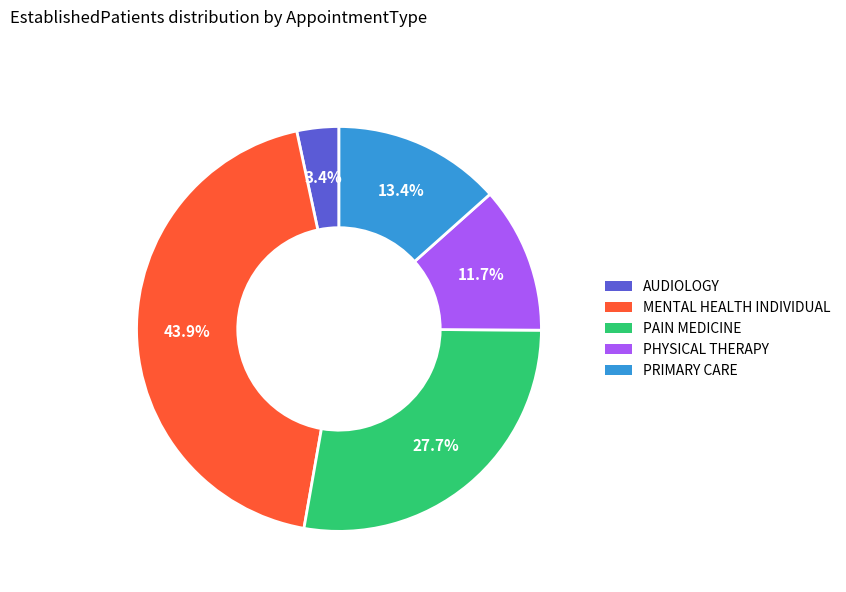

To the nearest percent, what portion does PAIN MEDICINE represent?

28%